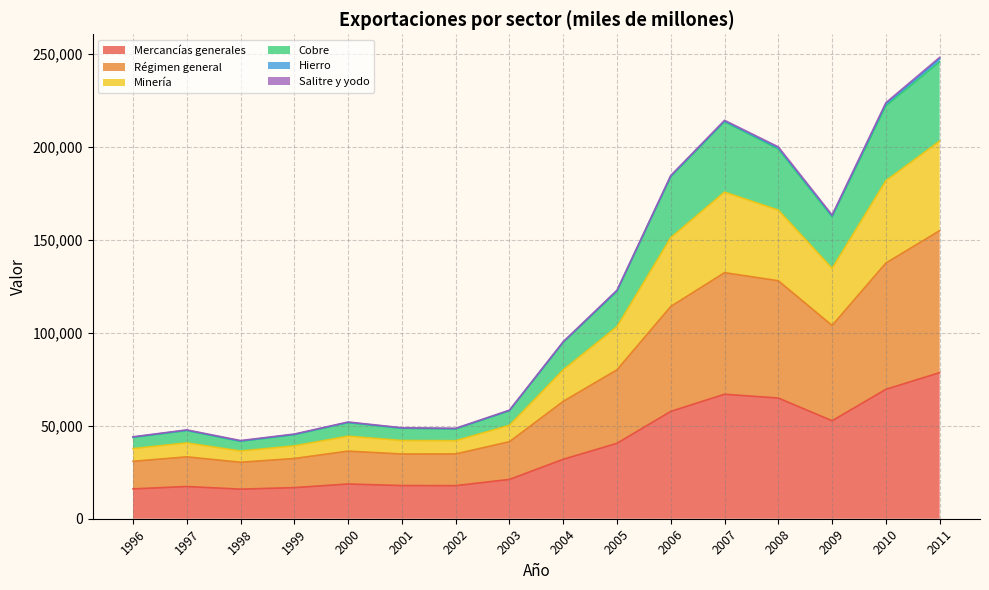

What is the total value across all series at 2004?

95205